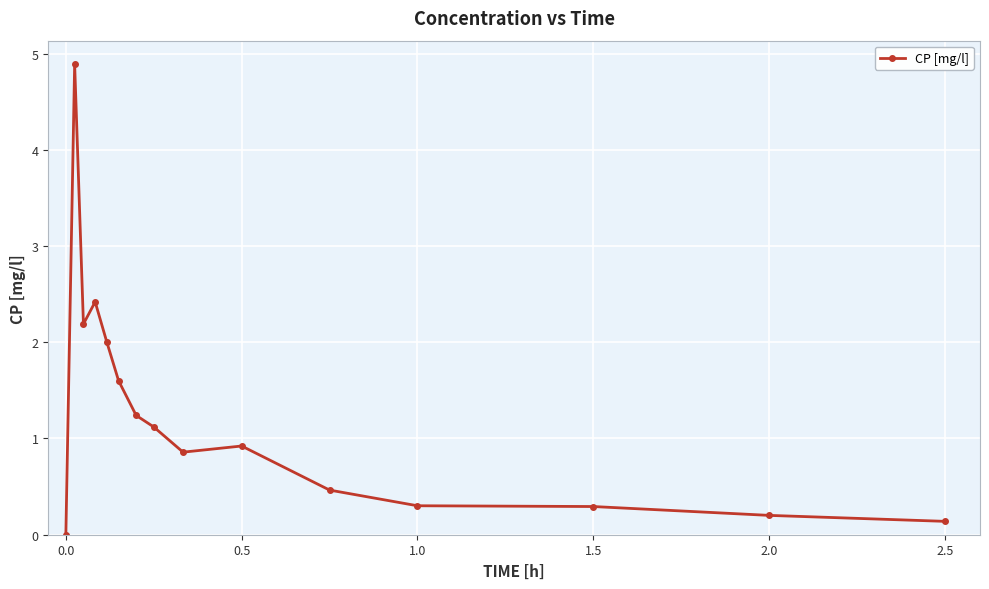

What is the greatest value displayed?

4.9